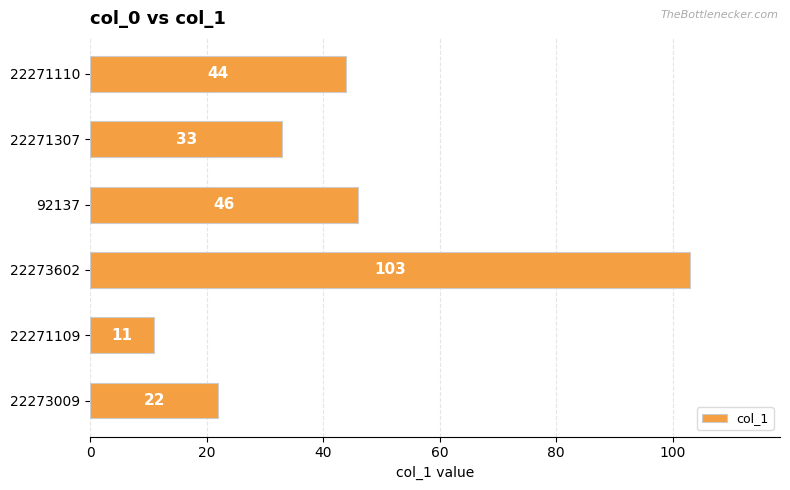

The chart shows a value of 11 at 22271109. True or false?

True